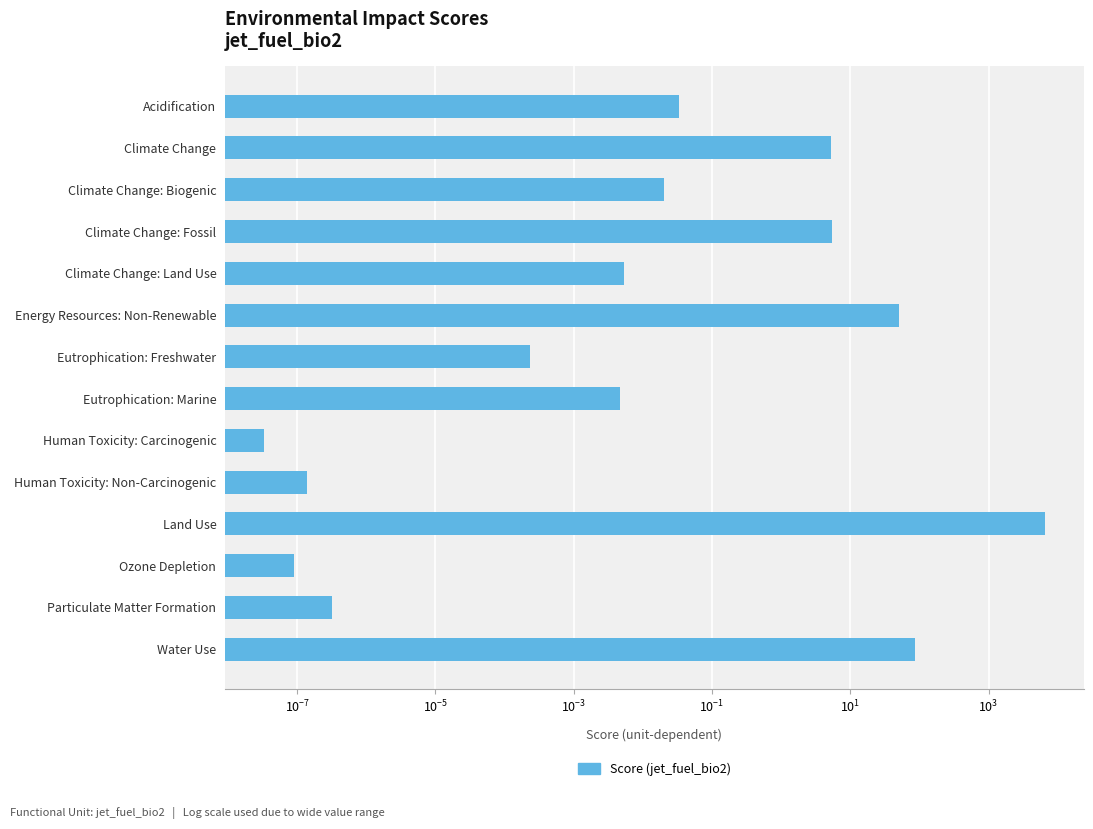

What is the difference between the maximum and minimum values?

6545.4